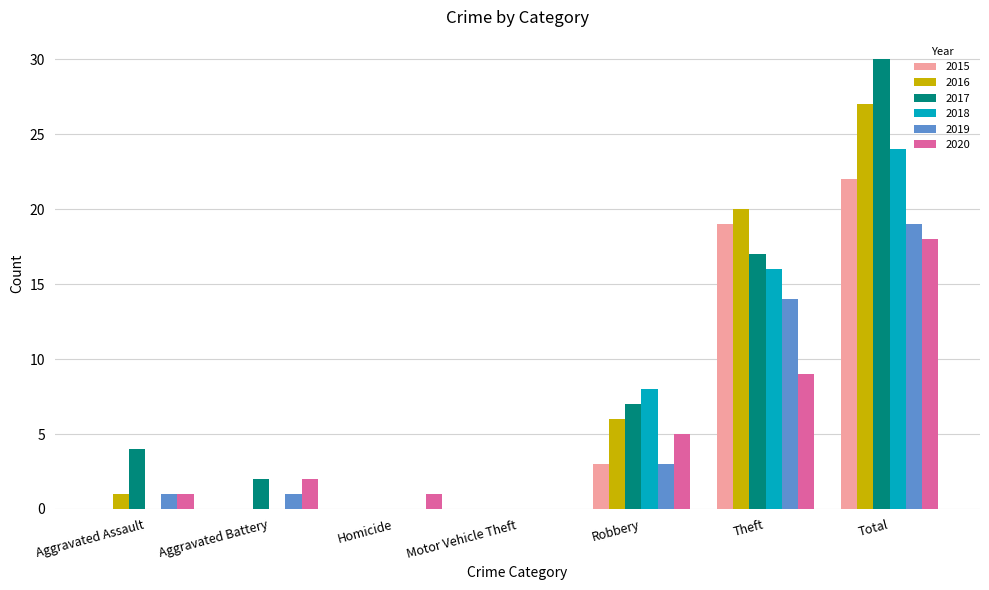

What is the total value across all series at Total?

140